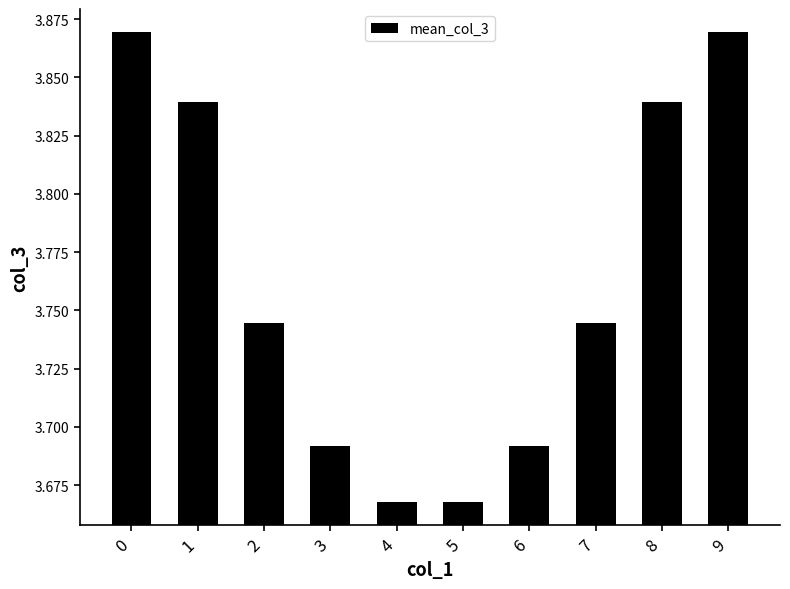

The chart shows a value of 2.3 at 7. True or false?

False